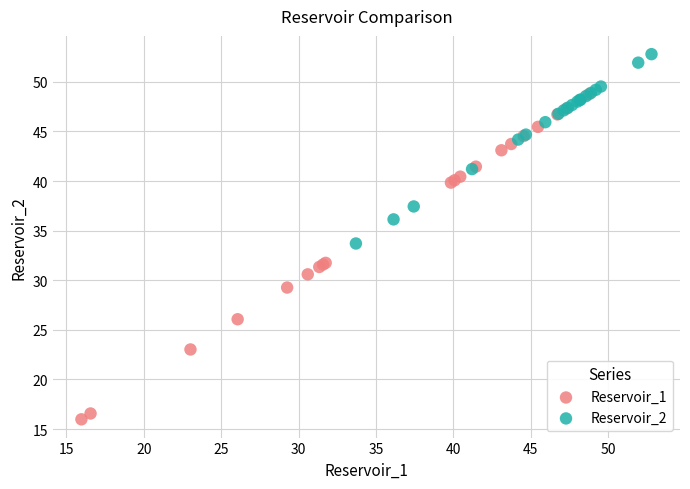

Which series reaches the maximum Y coordinate?

Reservoir_2